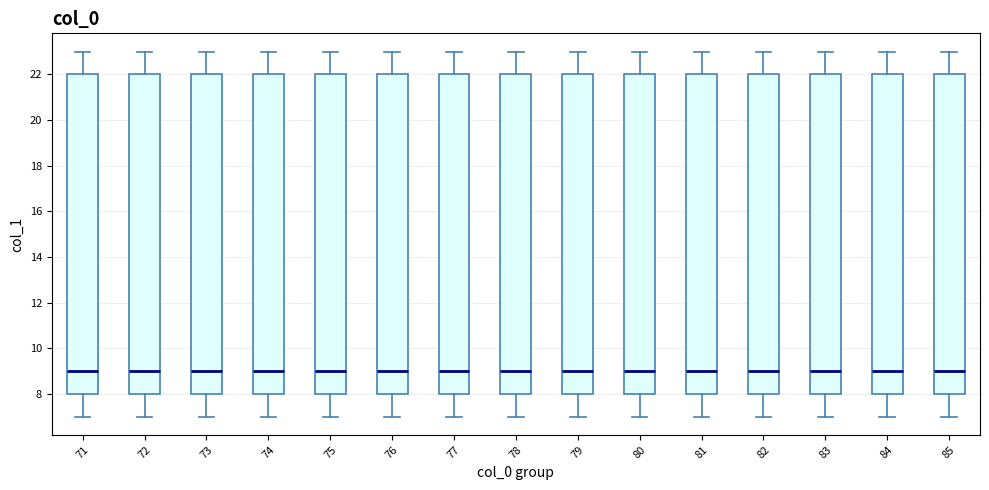

Reading left to right, transcribe this box plot: for each box, give where its median line is, the range the box spans, and where its two whiskers end, as read against the y-axis. The values are not printed on the chart, so give them approximately, as read against the axis.

71: median 9, box 8 to 22, whiskers 7 to 23
72: median 9, box 8 to 22, whiskers 7 to 23
73: median 9, box 8 to 22, whiskers 7 to 23
74: median 9, box 8 to 22, whiskers 7 to 23
75: median 9, box 8 to 22, whiskers 7 to 23
76: median 9, box 8 to 22, whiskers 7 to 23
77: median 9, box 8 to 22, whiskers 7 to 23
78: median 9, box 8 to 22, whiskers 7 to 23
79: median 9, box 8 to 22, whiskers 7 to 23
80: median 9, box 8 to 22, whiskers 7 to 23
81: median 9, box 8 to 22, whiskers 7 to 23
82: median 9, box 8 to 22, whiskers 7 to 23
83: median 9, box 8 to 22, whiskers 7 to 23
84: median 9, box 8 to 22, whiskers 7 to 23
85: median 9, box 8 to 22, whiskers 7 to 23